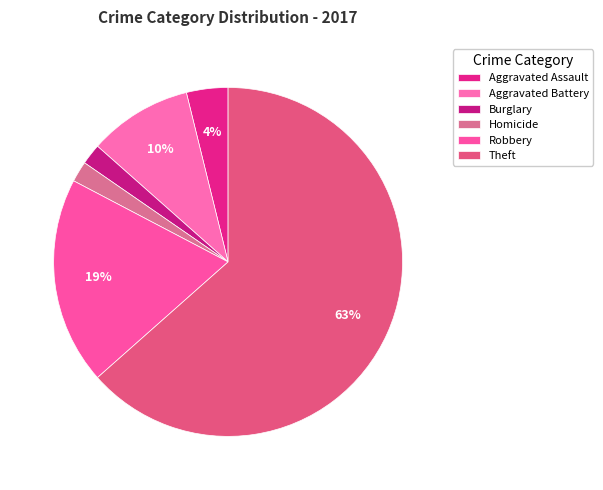

How many segments does this pie chart have?

6